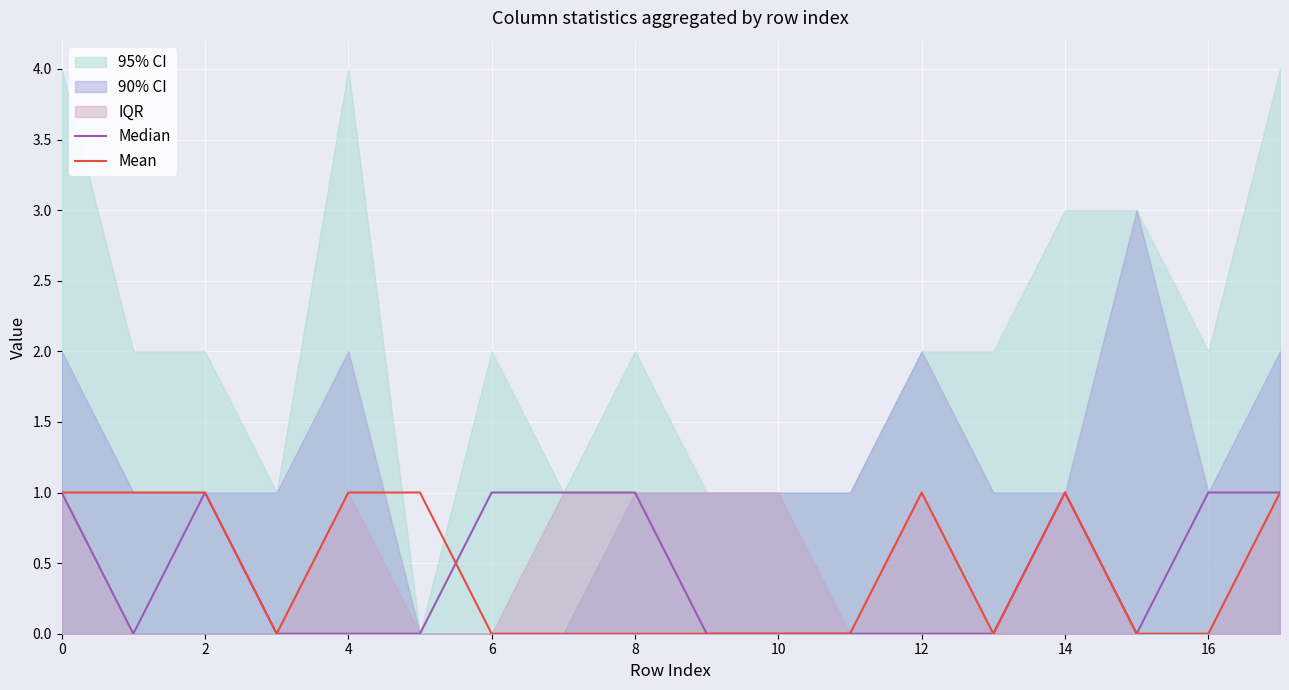

Reading left to right, transcribe all the data shown in this chart.

Median: 1	0	1	0	0	0	1	1	1	0	0	0	0	0	1	0	1	1
Mean: 1	1	1	0	1	1	0	0	0	0	0	0	1	0	1	0	0	1